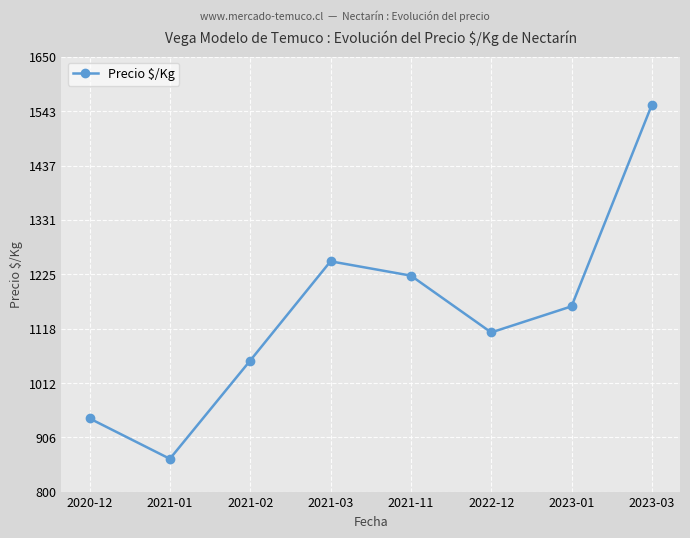

What is the label of the 5th point from the right?

2021-03